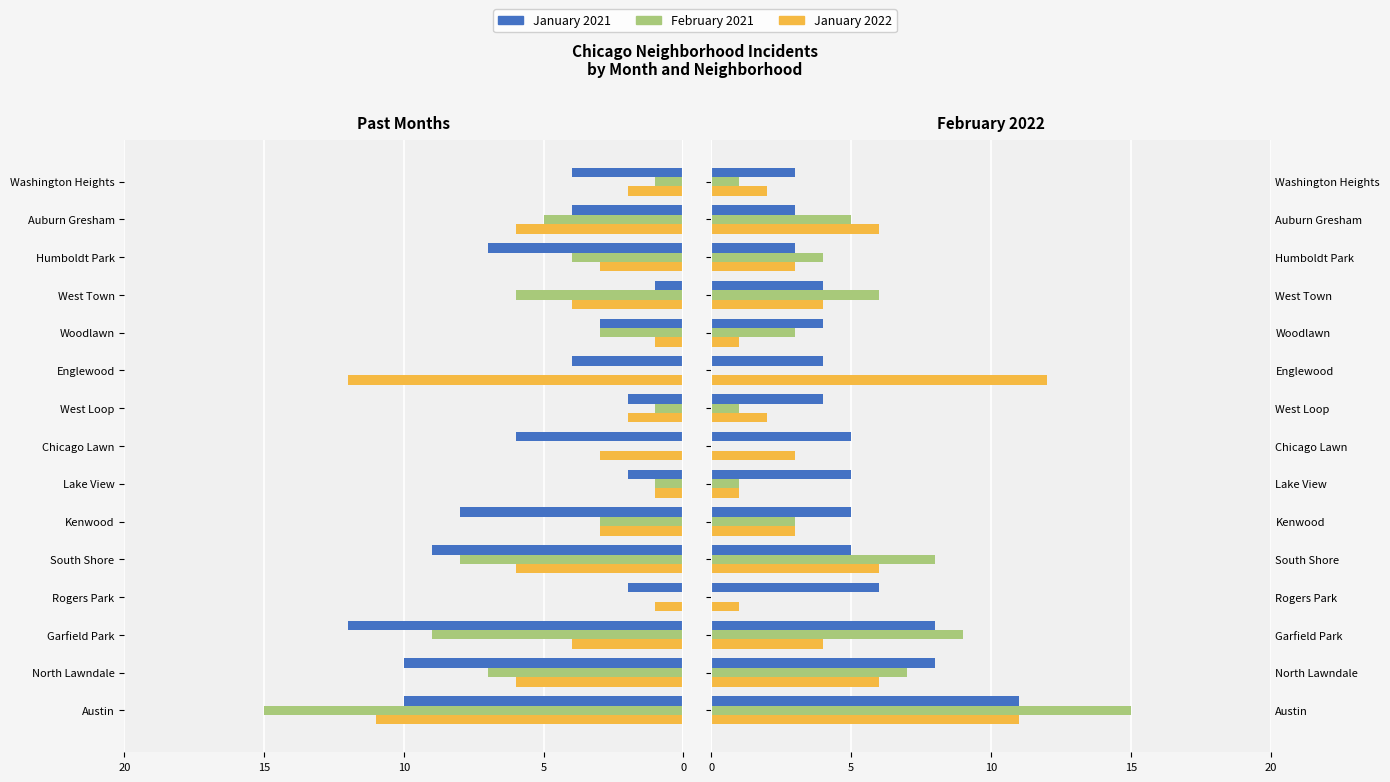

How many values in February 2021 are above zero?

12